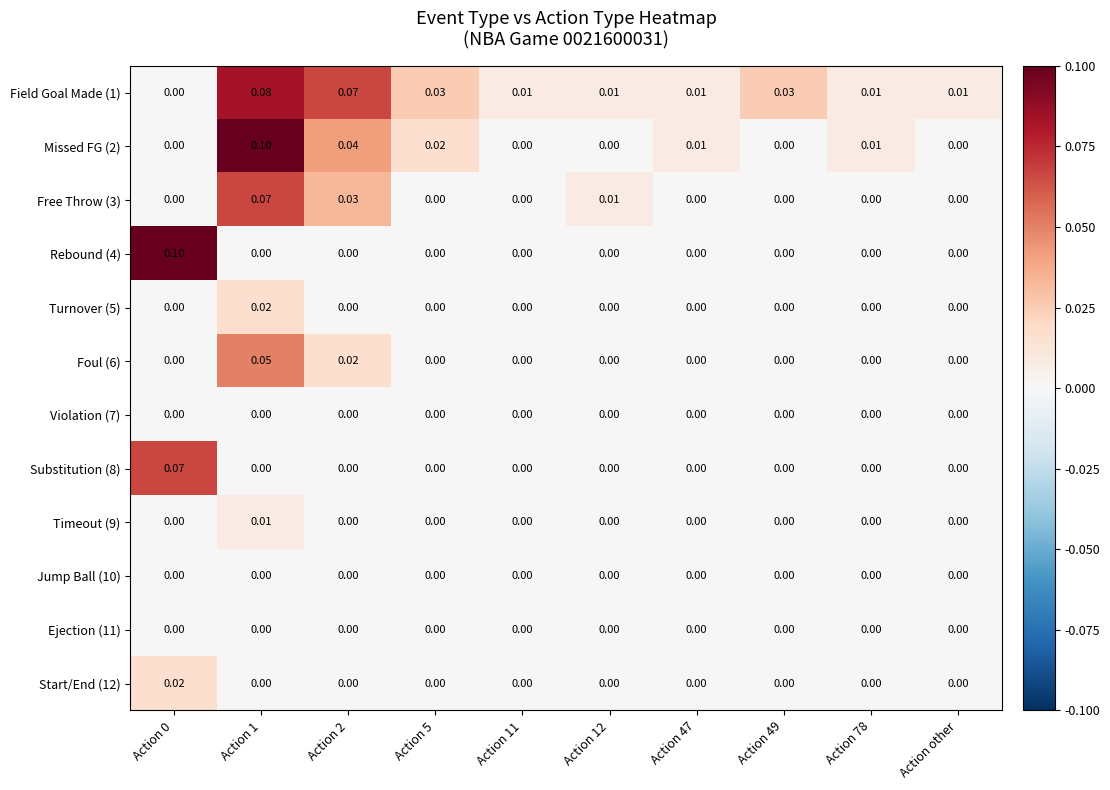

What is the maximum value shown in the chart?

0.1